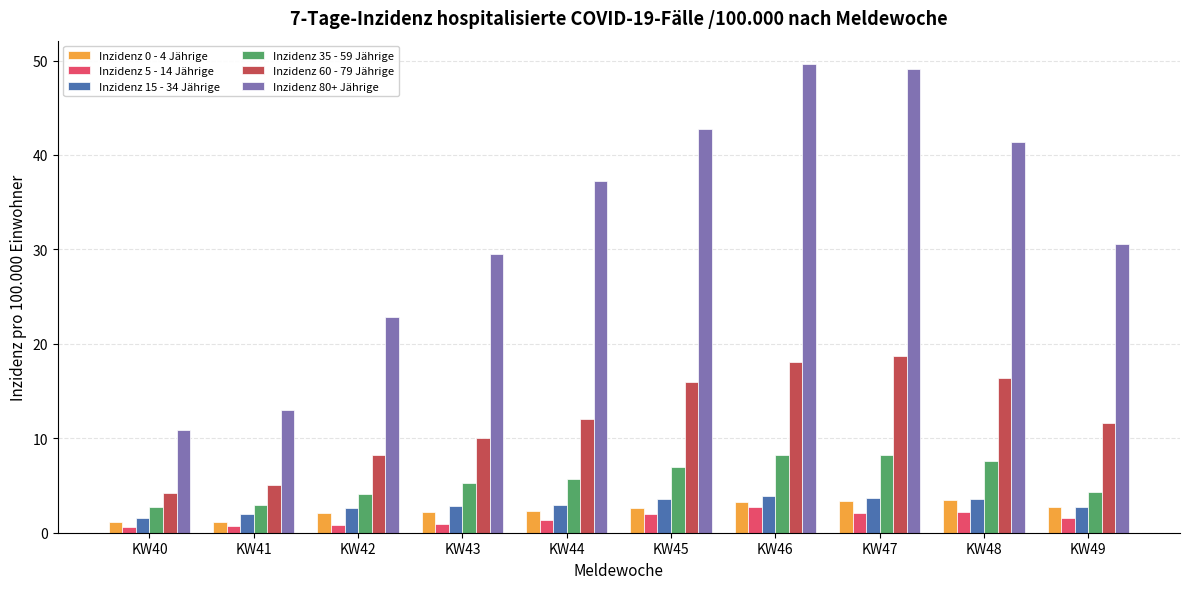

What value does the Inzidenz 80+ Jährige series have at KW46?

49.6